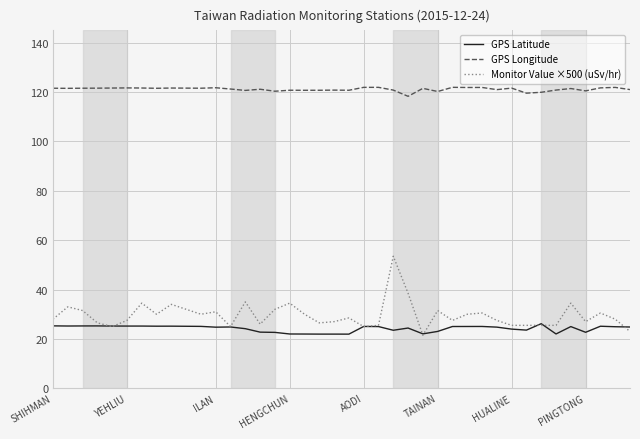

Which series has the largest range (max minus min)?

Monitor Value ×500 (uSv/hr)